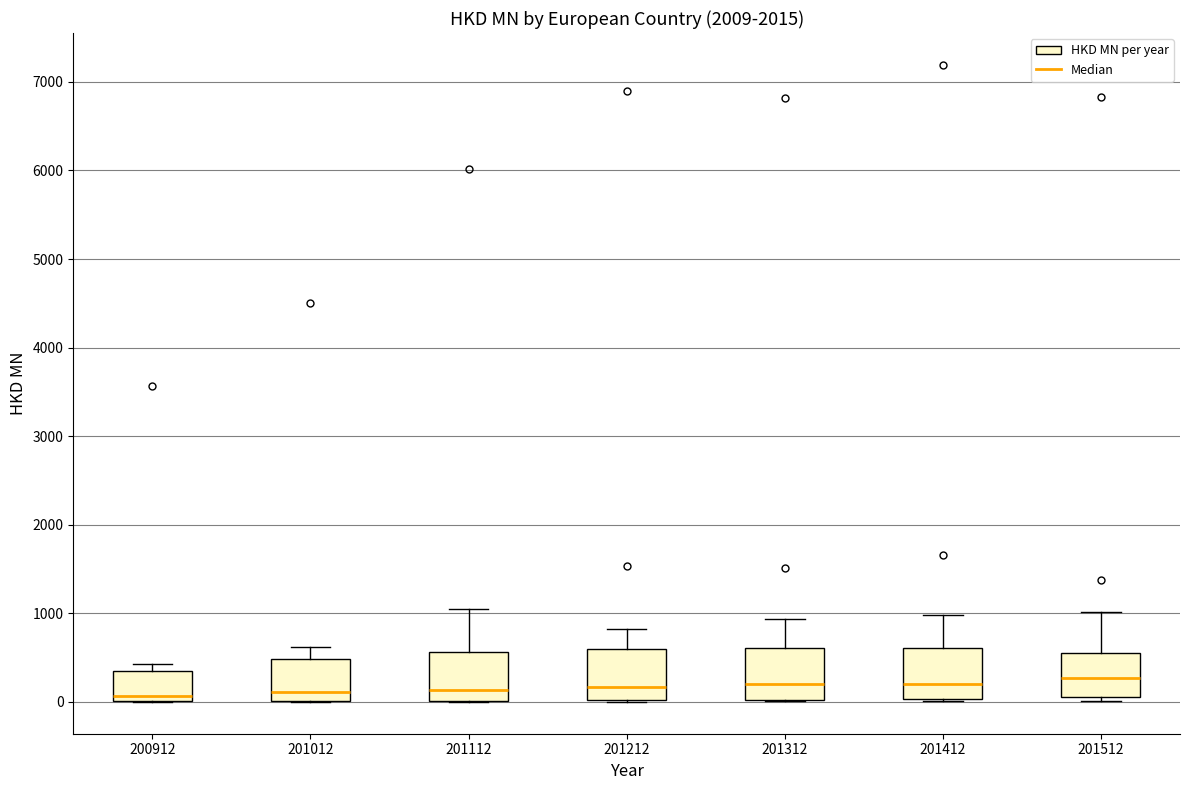

Where is the upper edge of the box at x = 200912 on the y-axis? The values are not printed on the chart, so give them approximately, as read against the axis.

400